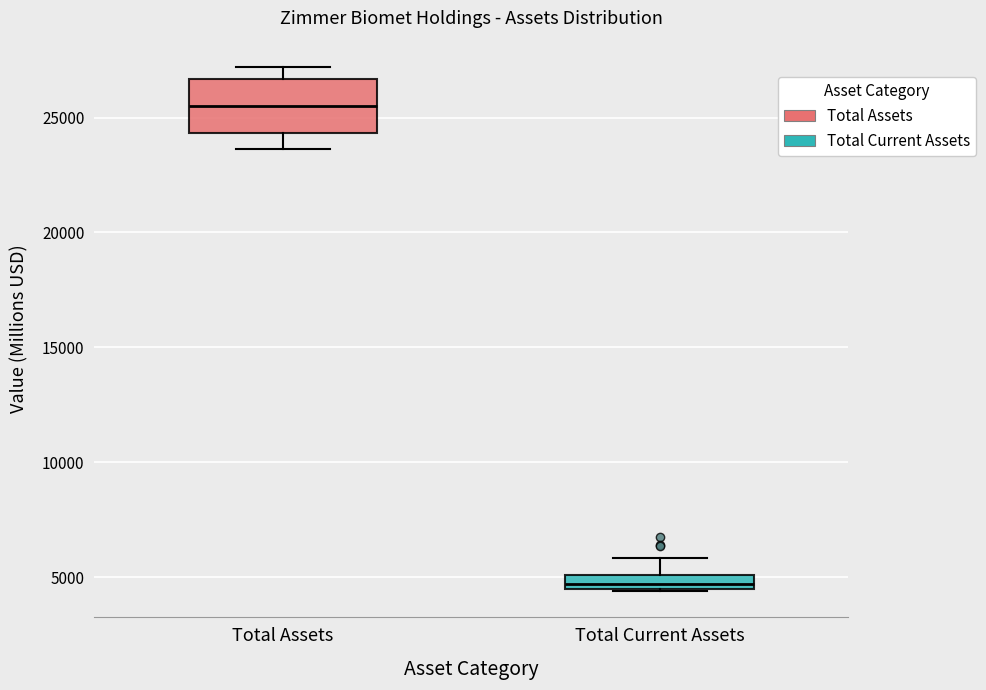

Which box's median line is the highest?

Total Assets